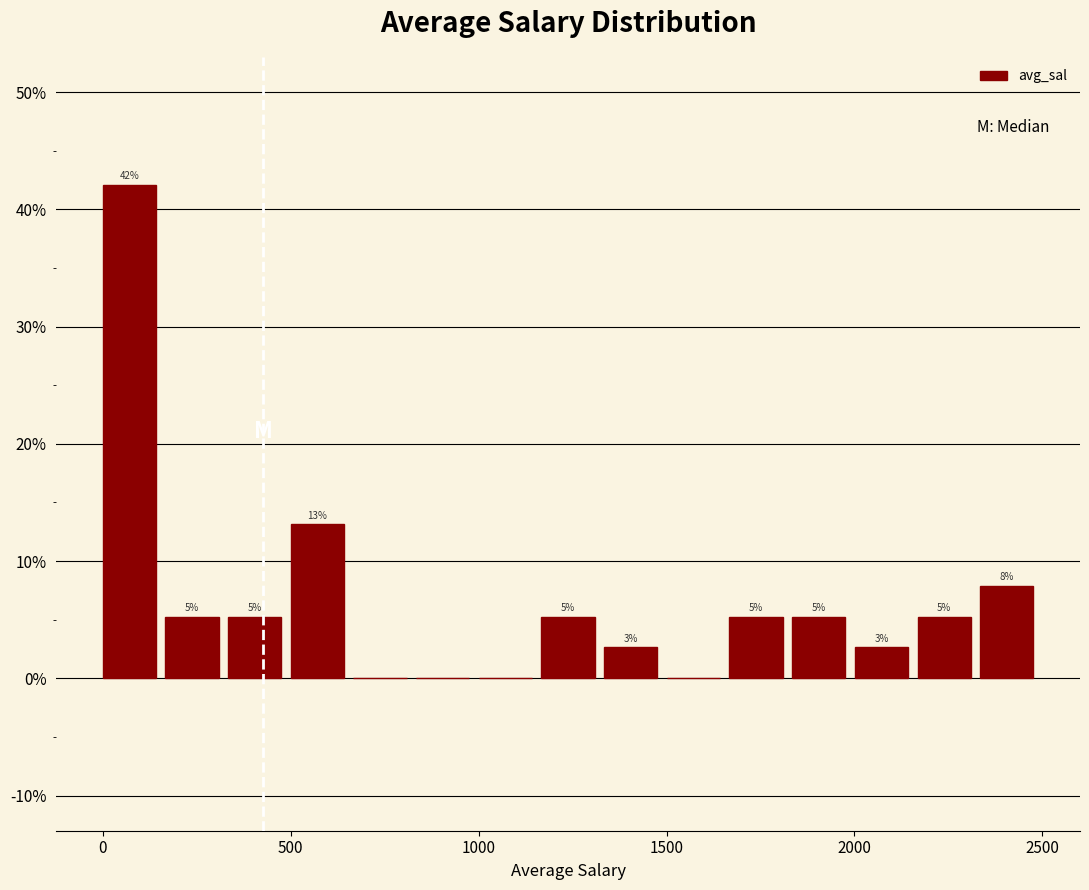

Read against the x-axis, roughly where is the centre of the tallest bar?

50